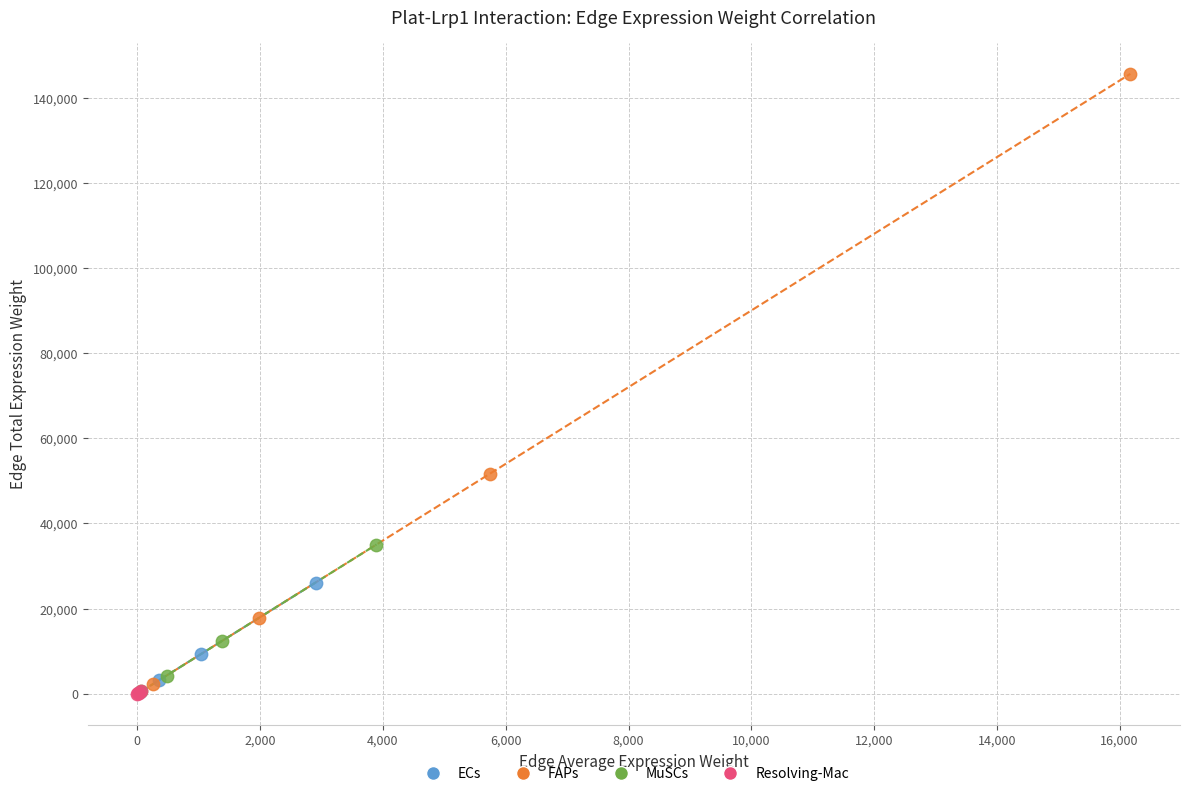

Which series contains the highest Y value?

FAPs